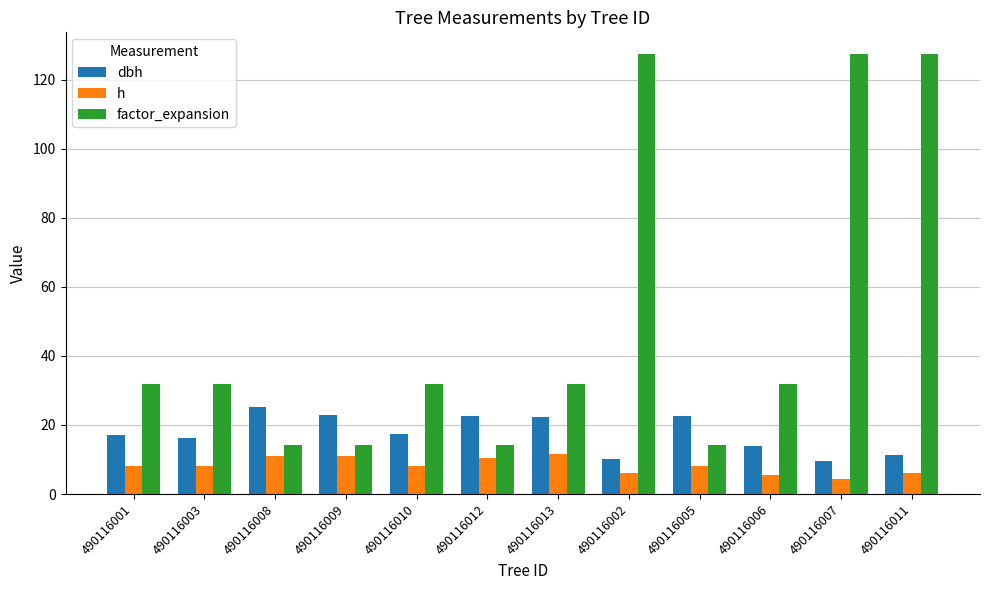

Which series has the largest total across all categories?

factor_expansion